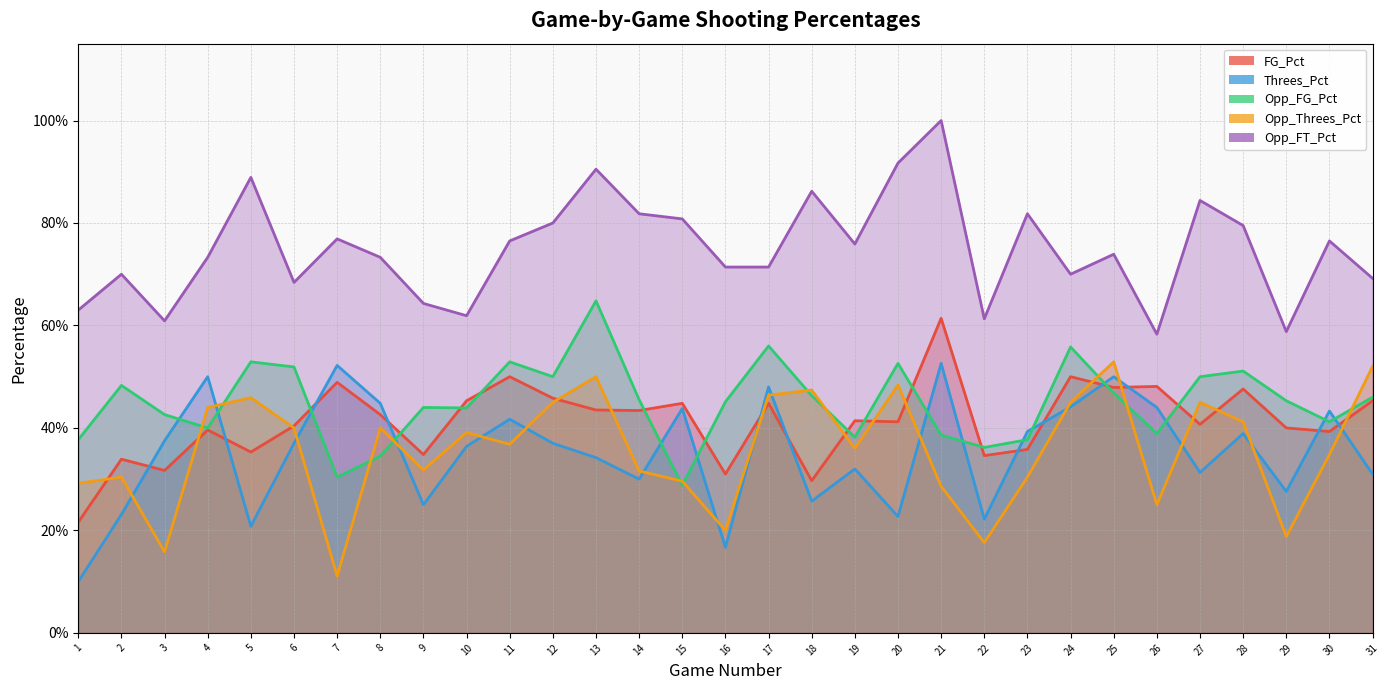

How many interior local valleys does the Threes_Pct series have?

9